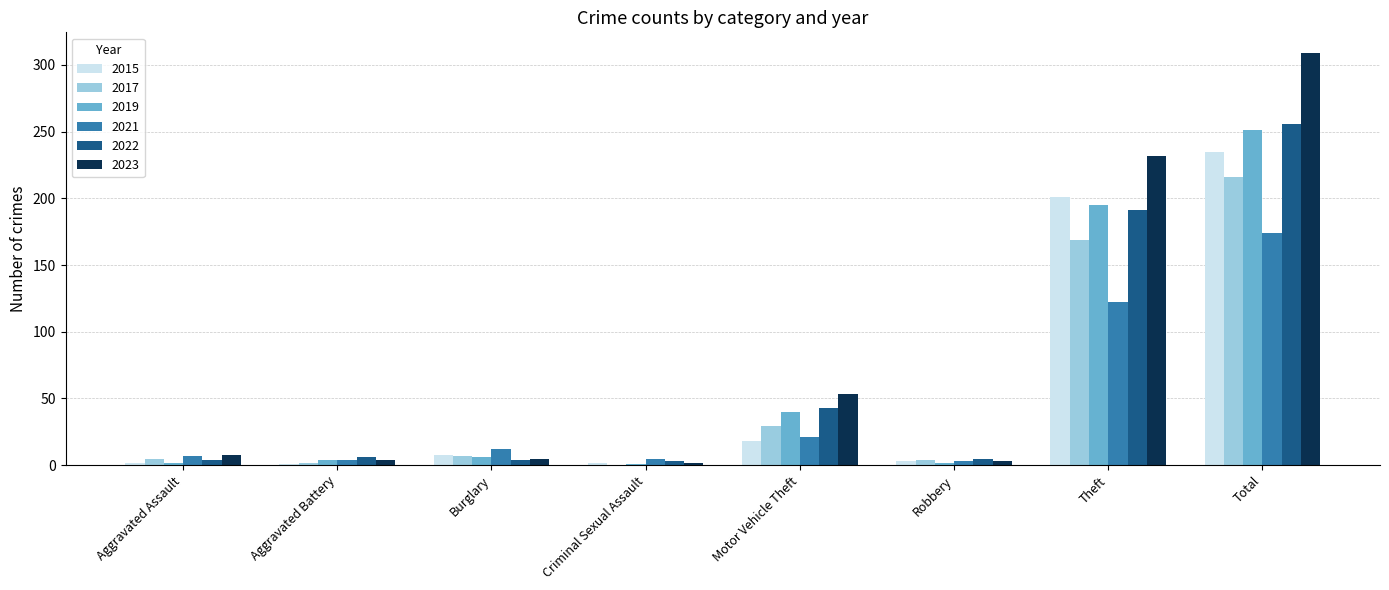

Is it true that 2021 equals 174 at Total?

True